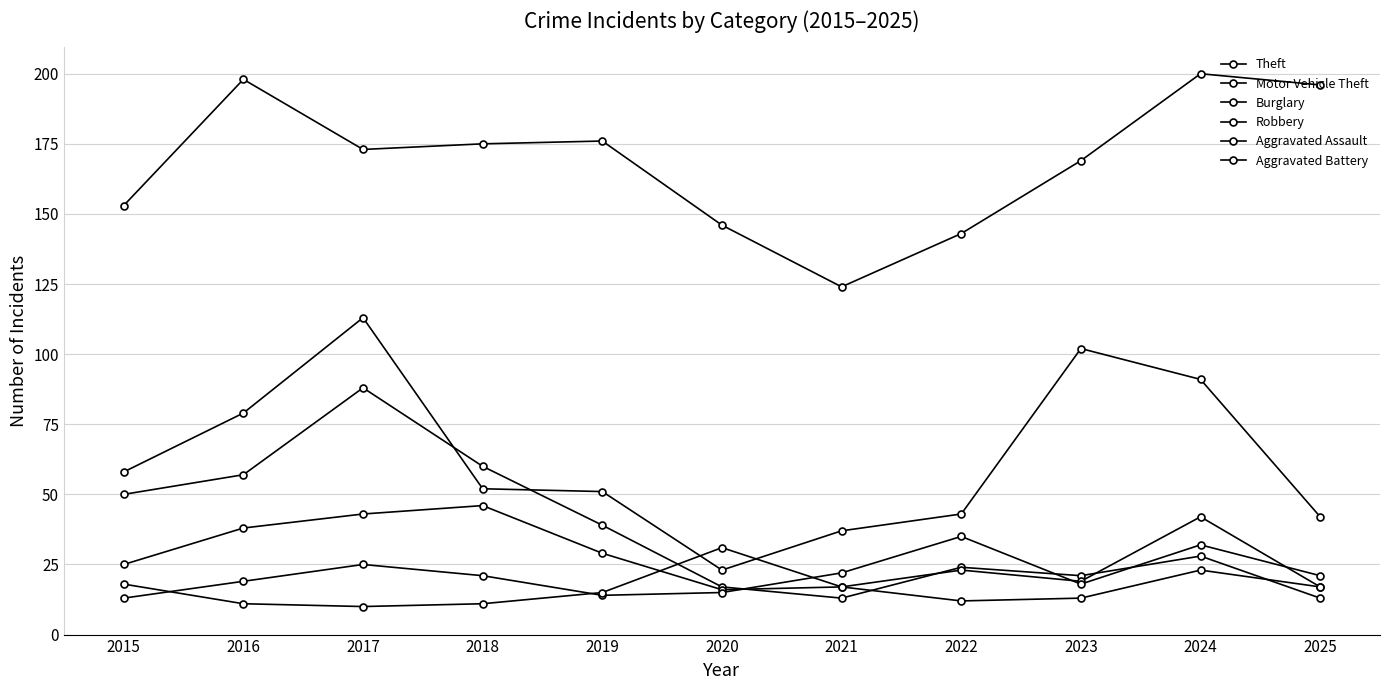

At which label does Burglary first exceed 28?

2015